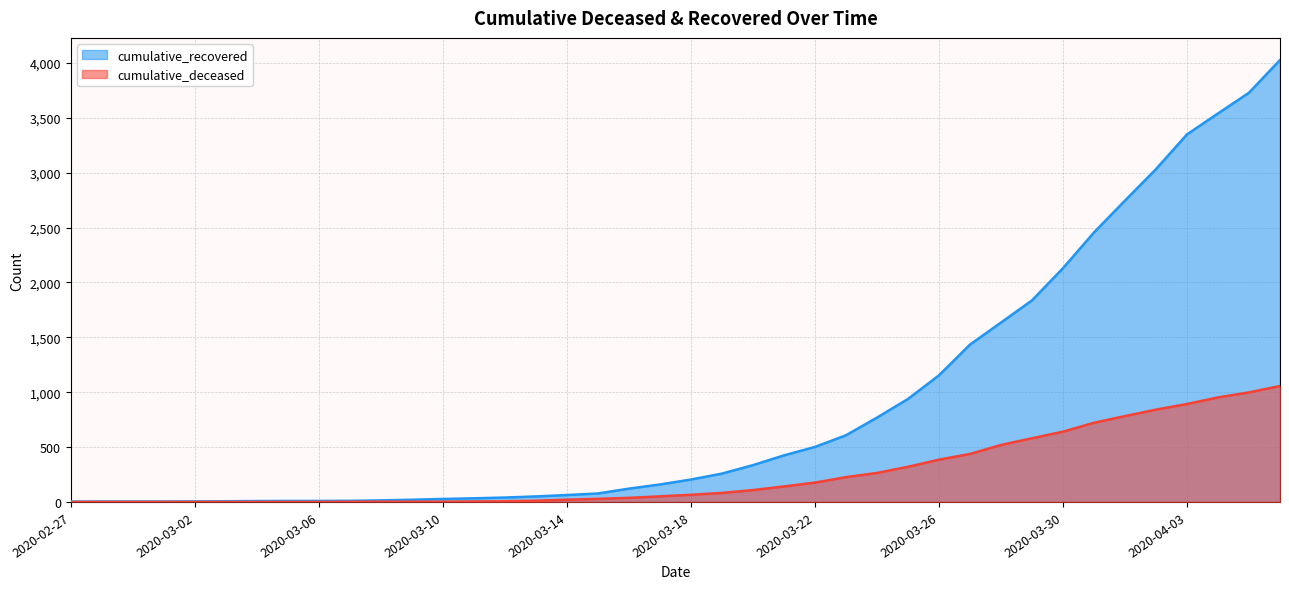

Which category has the lowest value across all series?

2020-02-27